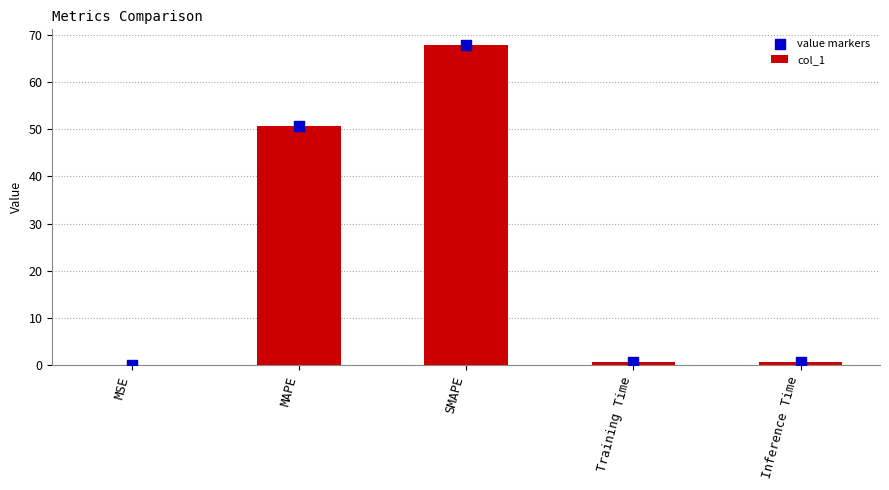

Which series has the largest total across all categories?

col_1